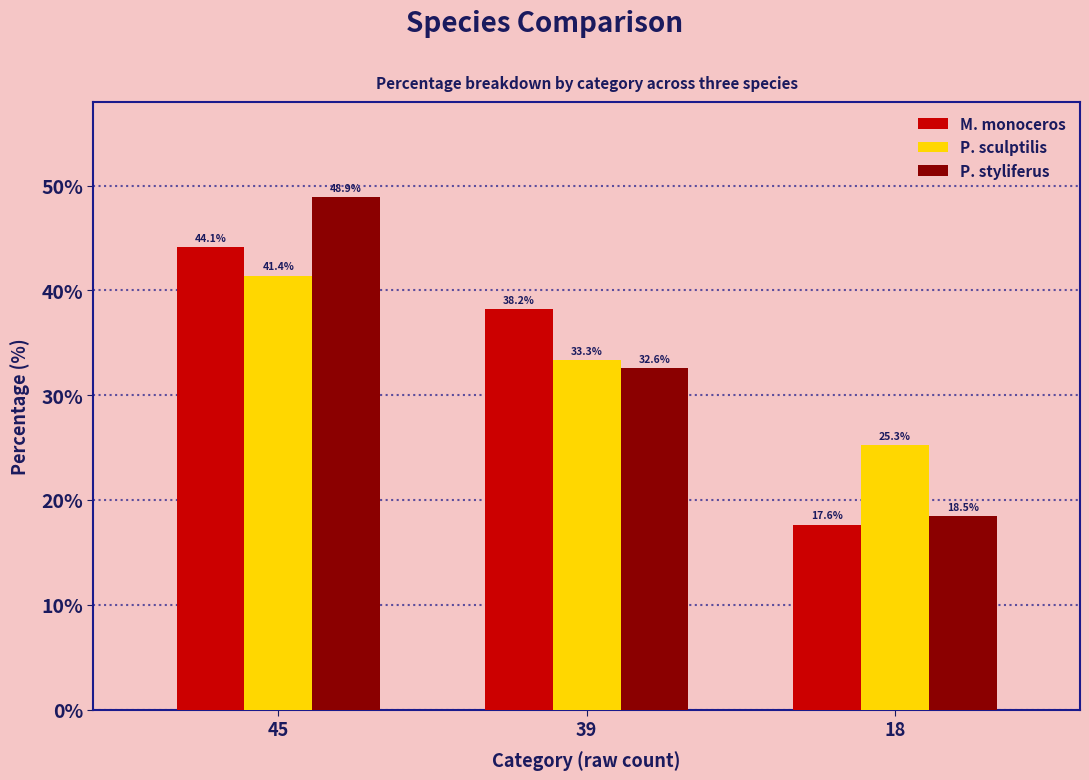

What are all the series names shown in the legend?

M. monoceros, P. sculptilis, P. styliferus